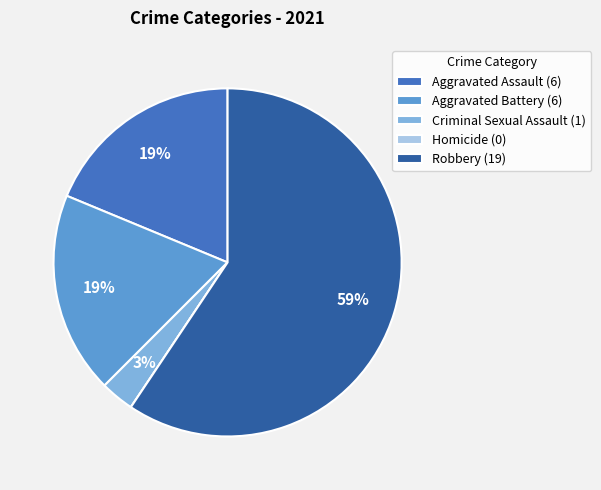

Between Aggravated Battery and Robbery, which is larger?

Robbery